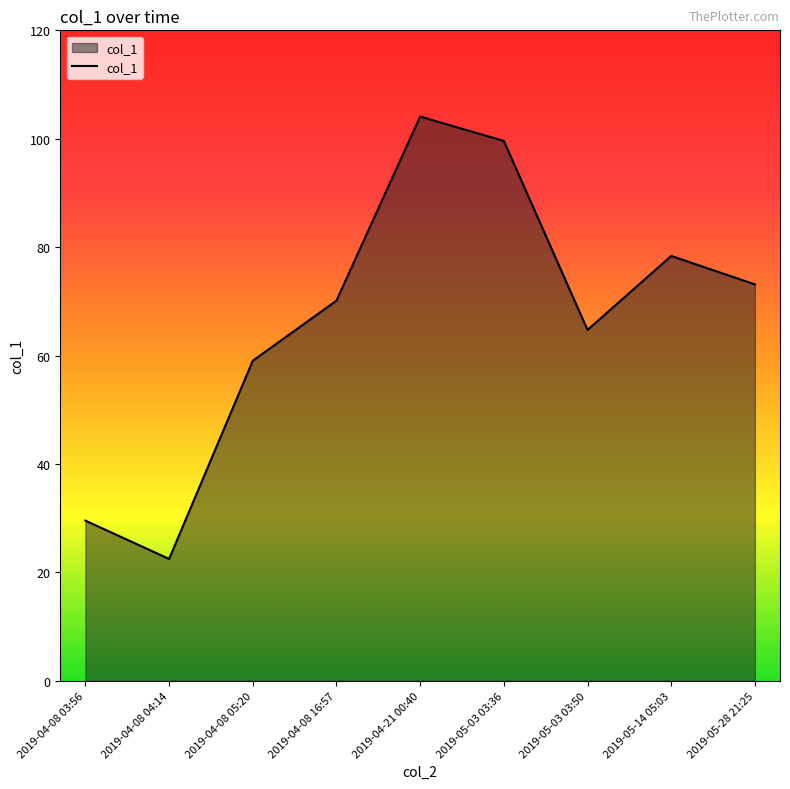

What is the greatest value displayed?

104.1